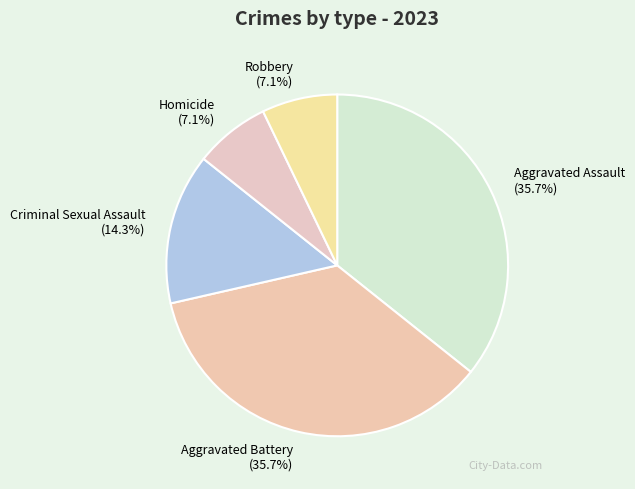

How many slices are in this pie chart?

5